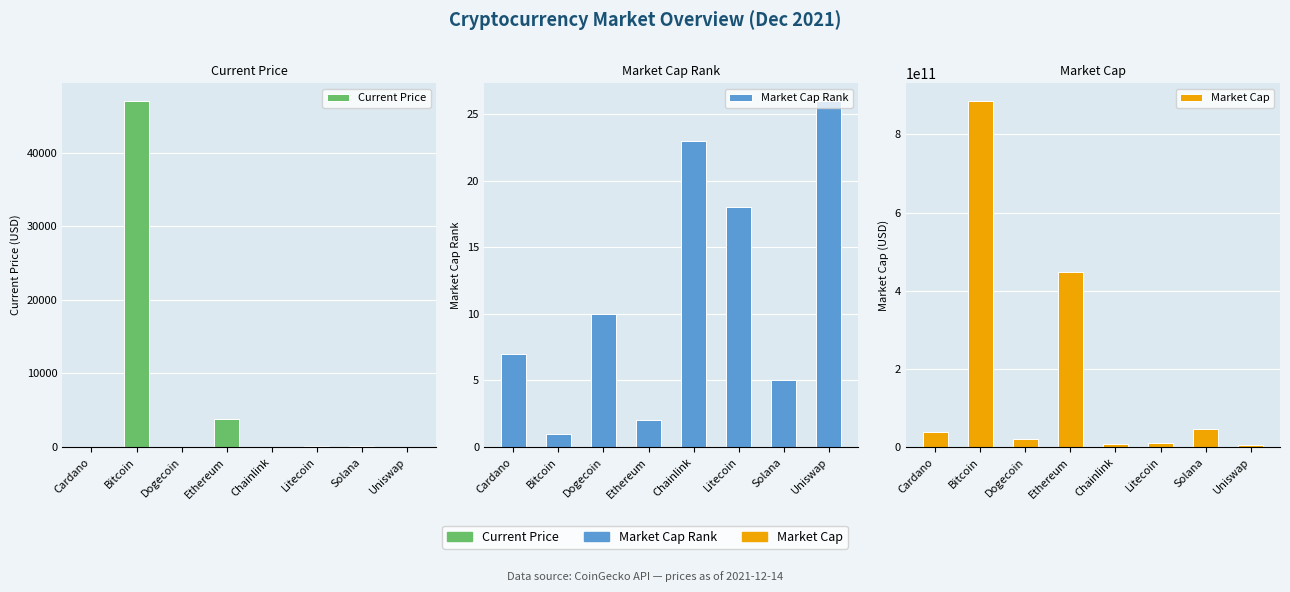

Which has a higher value, Ethereum or Litecoin?

Ethereum